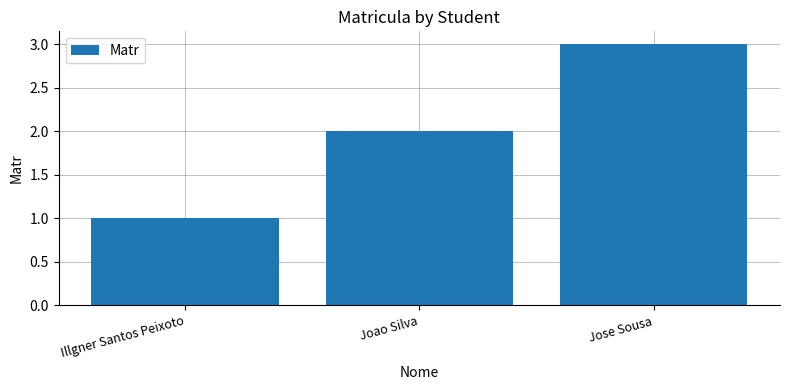

What is the sum of the values at Jose Sousa and Joao Silva?

5